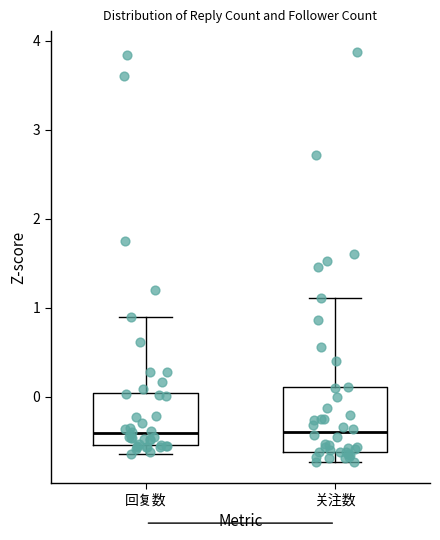

Reading left to right, read every box against the y-axis: the position of its median line, the range the box covers, and the ends of its whiskers. The values are not printed on the chart, so give them approximately, as read against the axis.

回复数: median -0.4, box -0.5 to 0.0, whiskers -0.6 to 0.9
关注数: median -0.4, box -0.6 to 0.1, whiskers -0.7 to 1.1